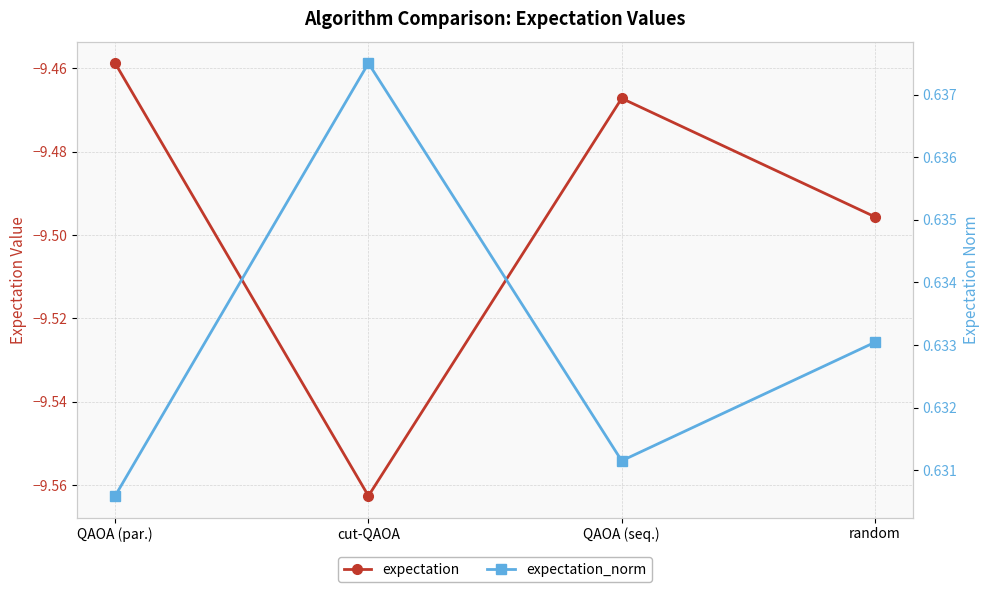

True or false: expectation has more than 0 points higher than both neighbors.

True